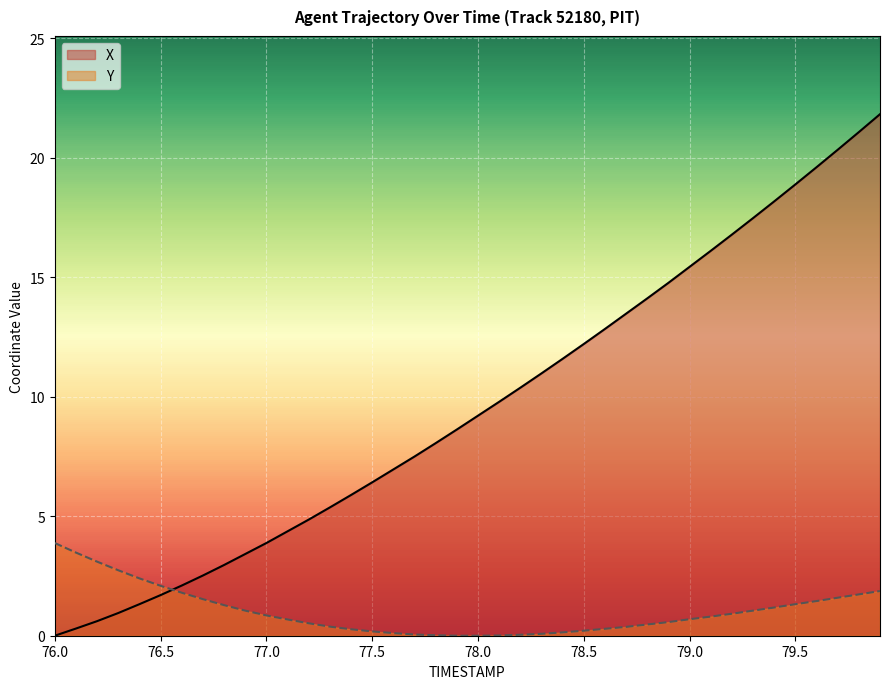

Rank the series by their average value, from lowest to highest.

Y, X